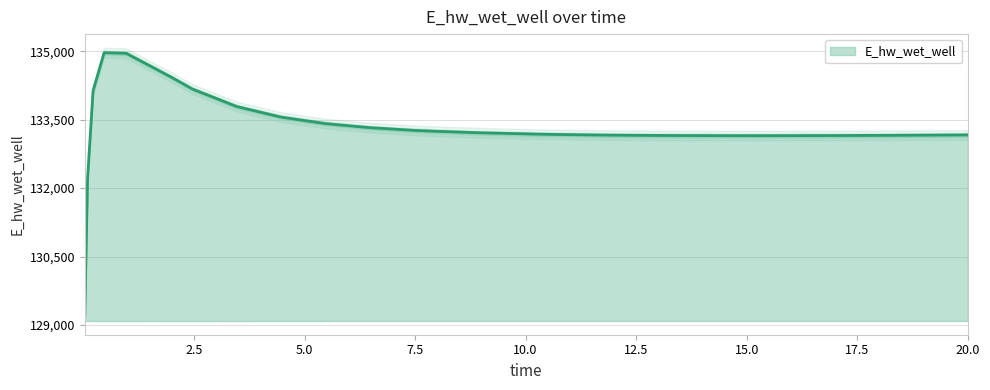

Which has a higher value, 6.46875 or 7.96875?

6.46875